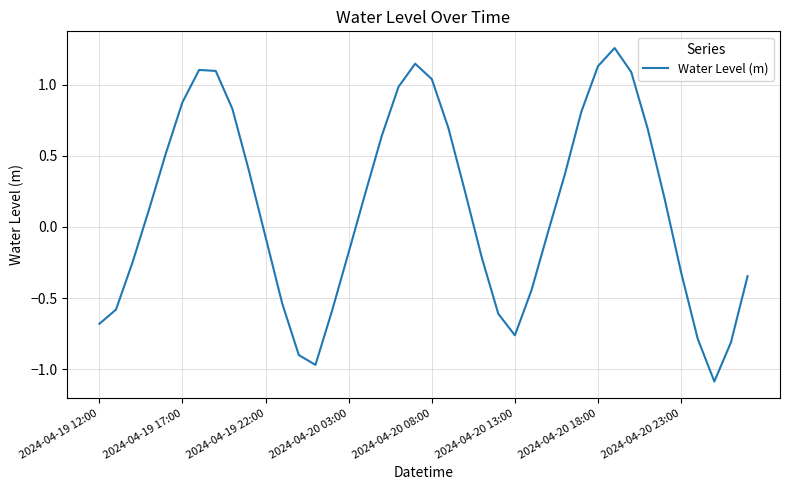

What is the minimum value shown in the chart?

-1.1